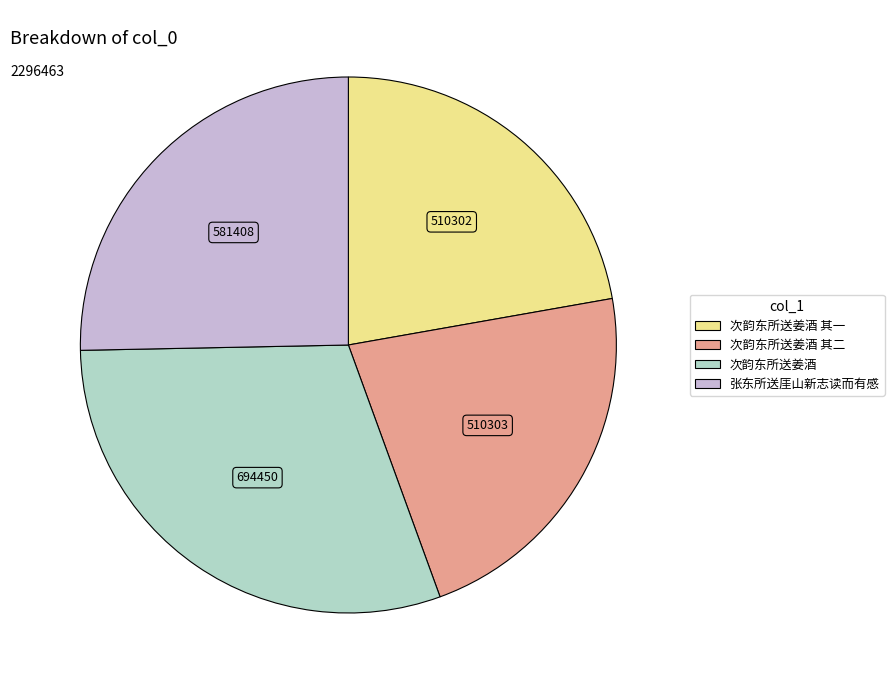

Is there any slice that represents more than half of the pie?

No